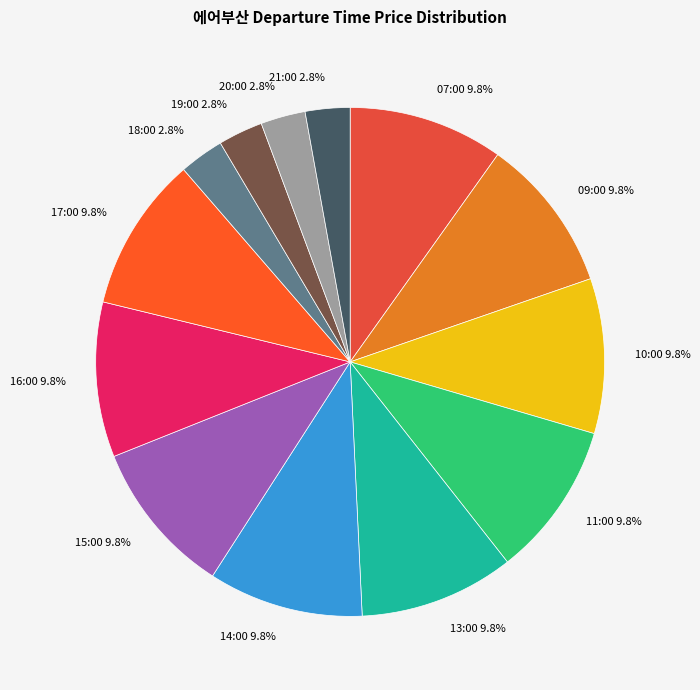

True or false: 09:00 accounts for 10% of the total.

True